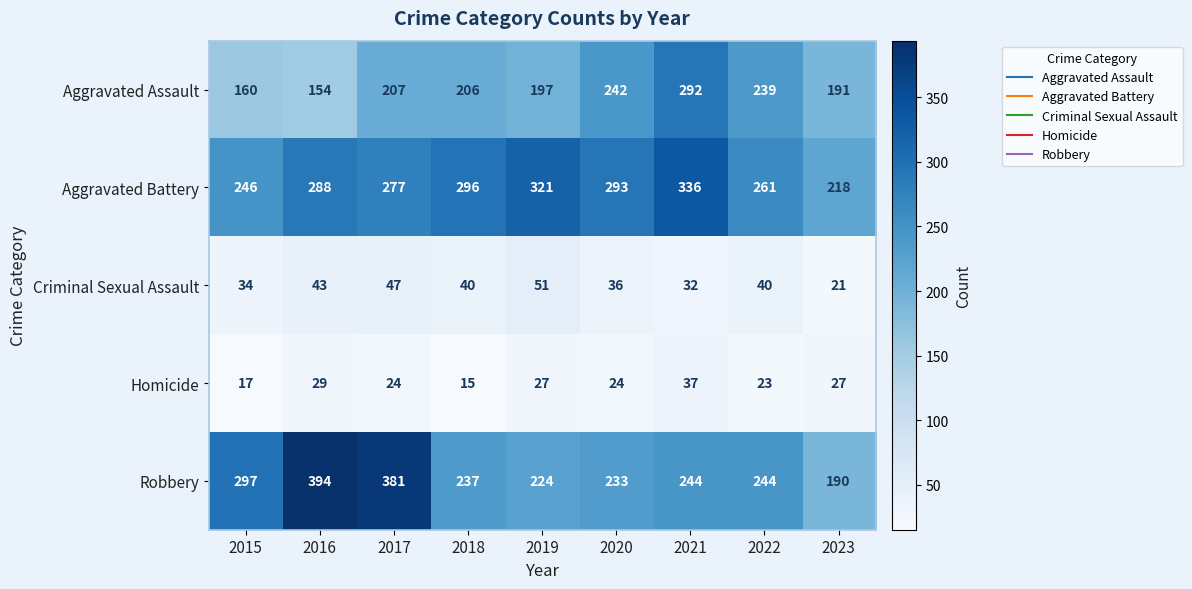

Which series has the largest total across all categories?

Aggravated Battery